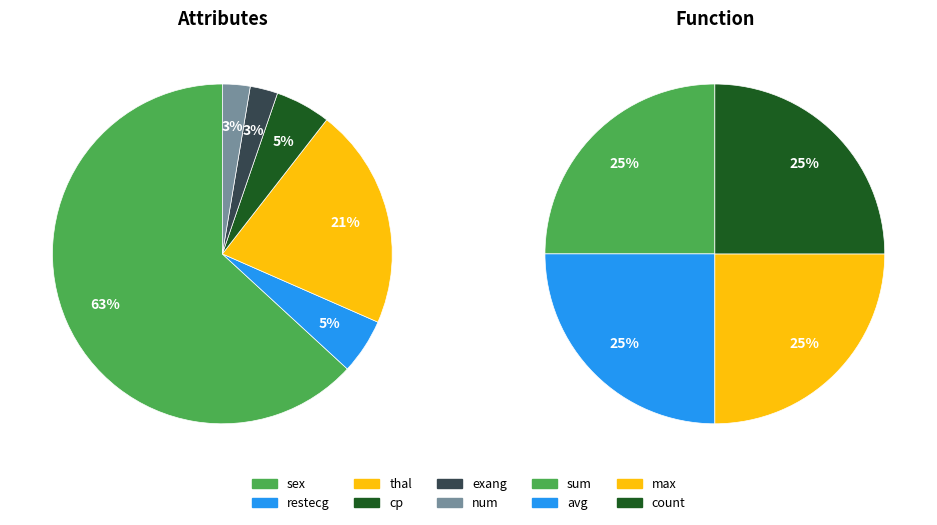

What percentage do sex and num together represent?

65.8%